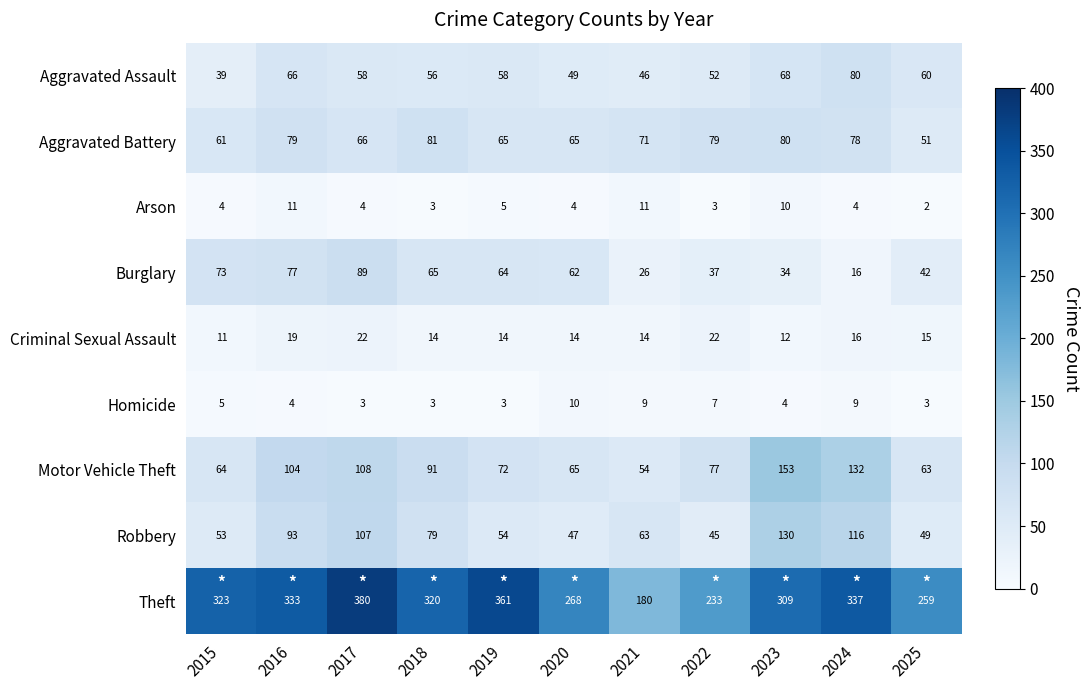

Rank the categories by Motor Vehicle Theft value from highest to lowest.

2023, 2024, 2017, 2016, 2018, 2022, 2019, 2020, 2015, 2025, 2021